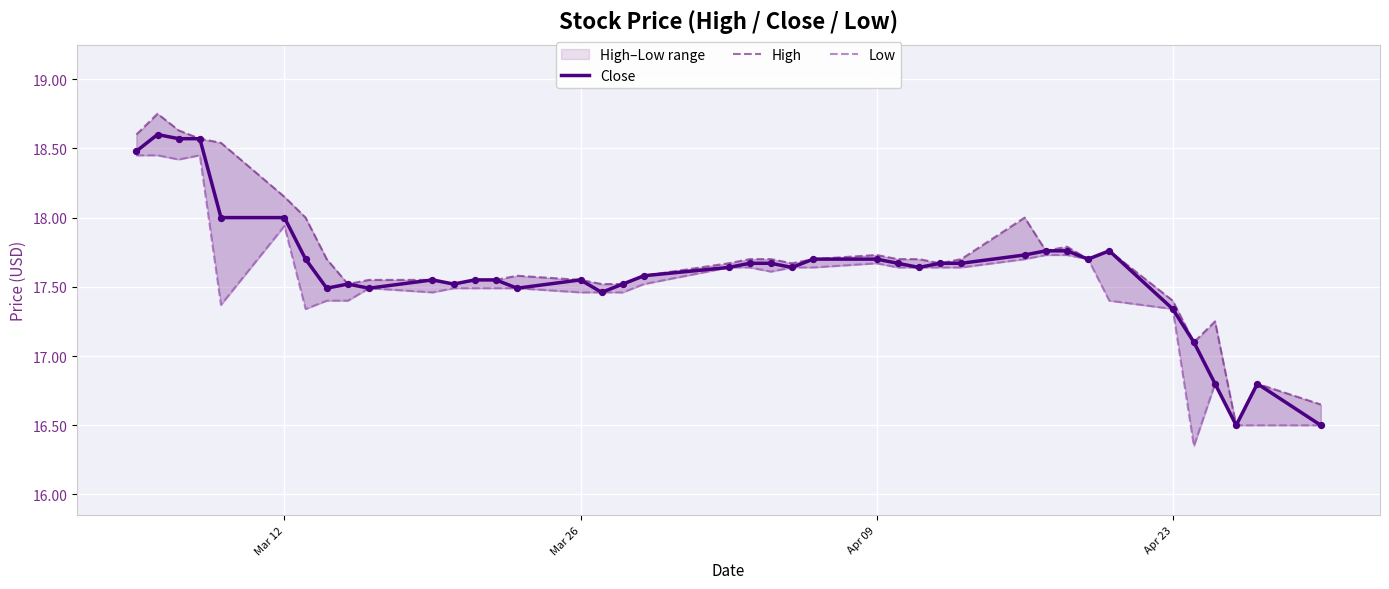

Which series has the largest total across all categories?

High